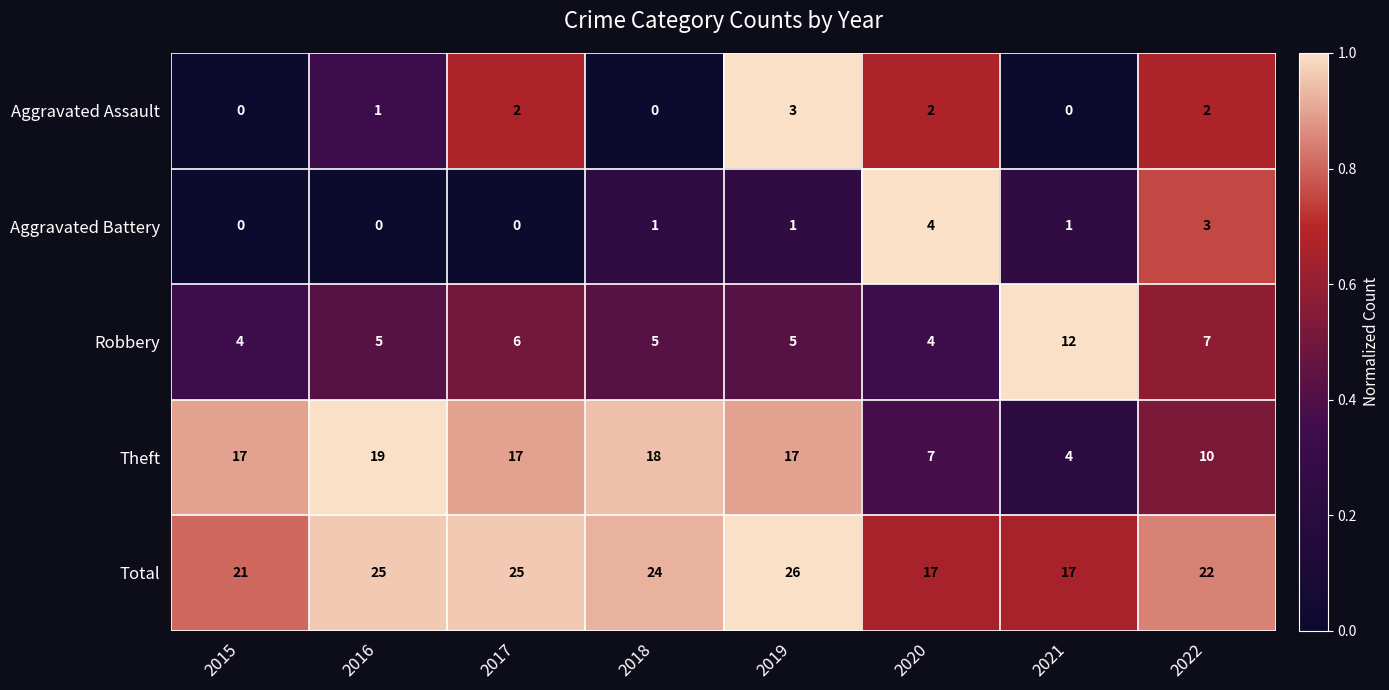

Rank the series by their maximum value, from lowest to highest.

Aggravated Assault, Aggravated Battery, Robbery, Theft, Total